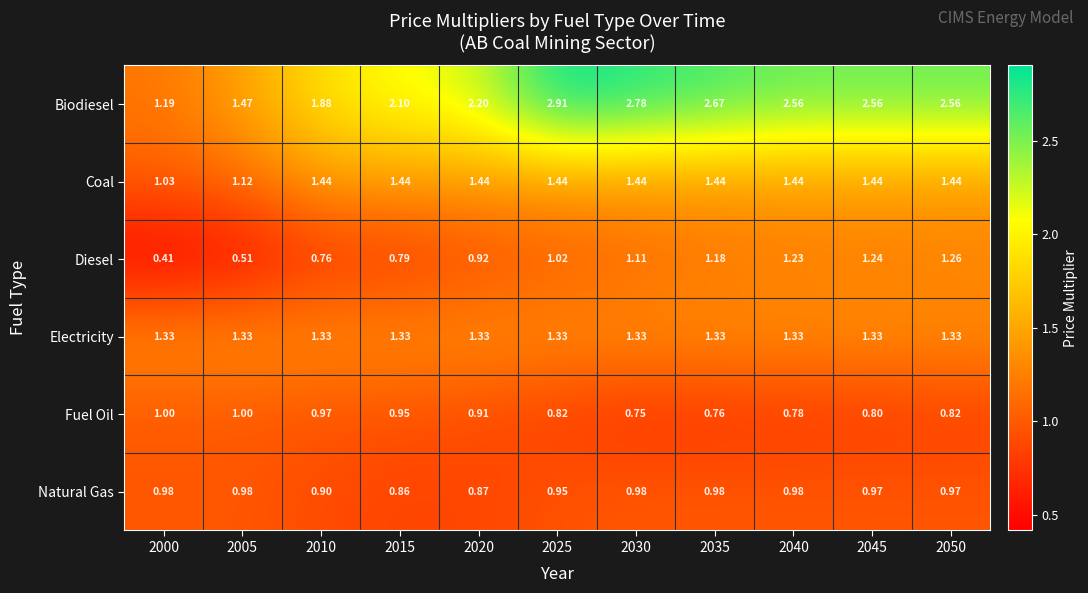

How many data points does each series have?

11